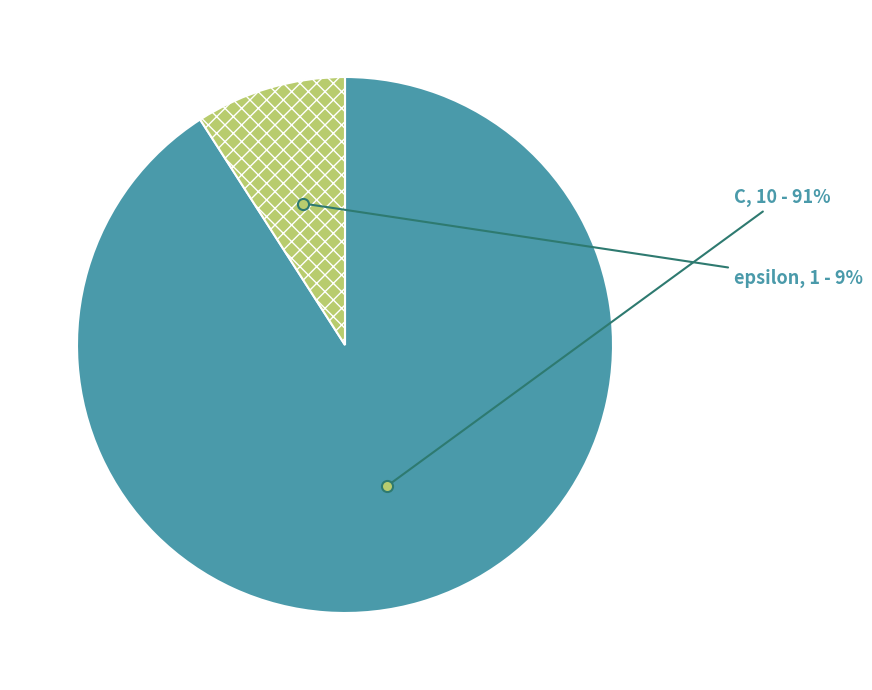

Between epsilon and C, which is larger?

C